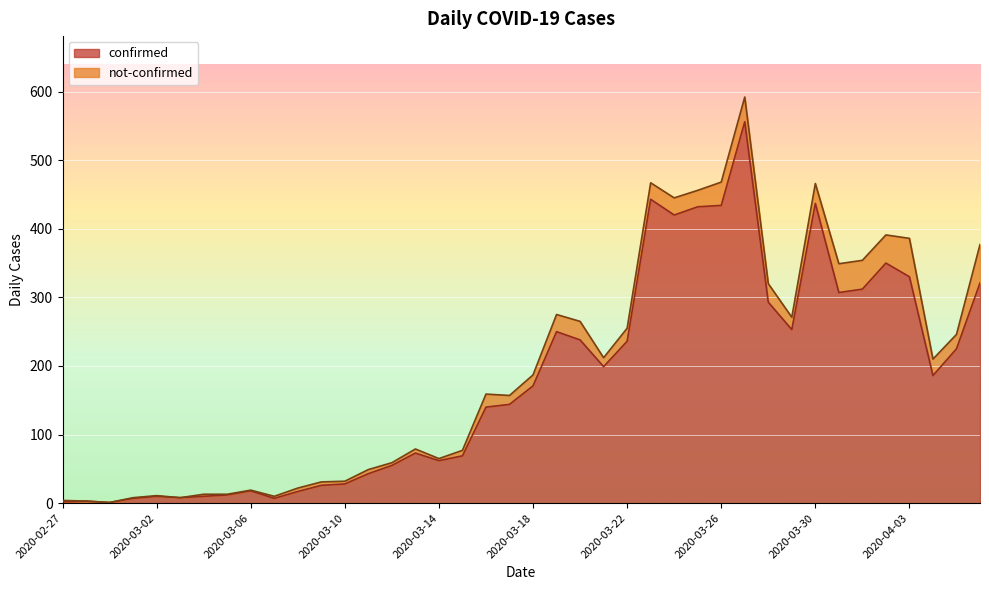

What is the change in value from 2020-03-18 to 2020-03-20?

+67